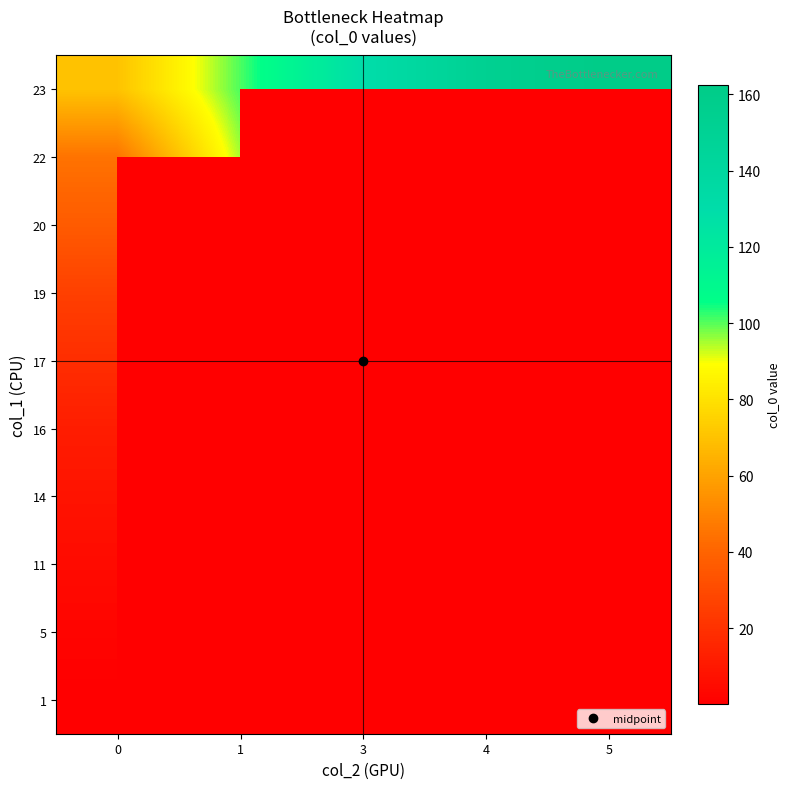

True or false: 23 has a value of 129.4 at 3.

True